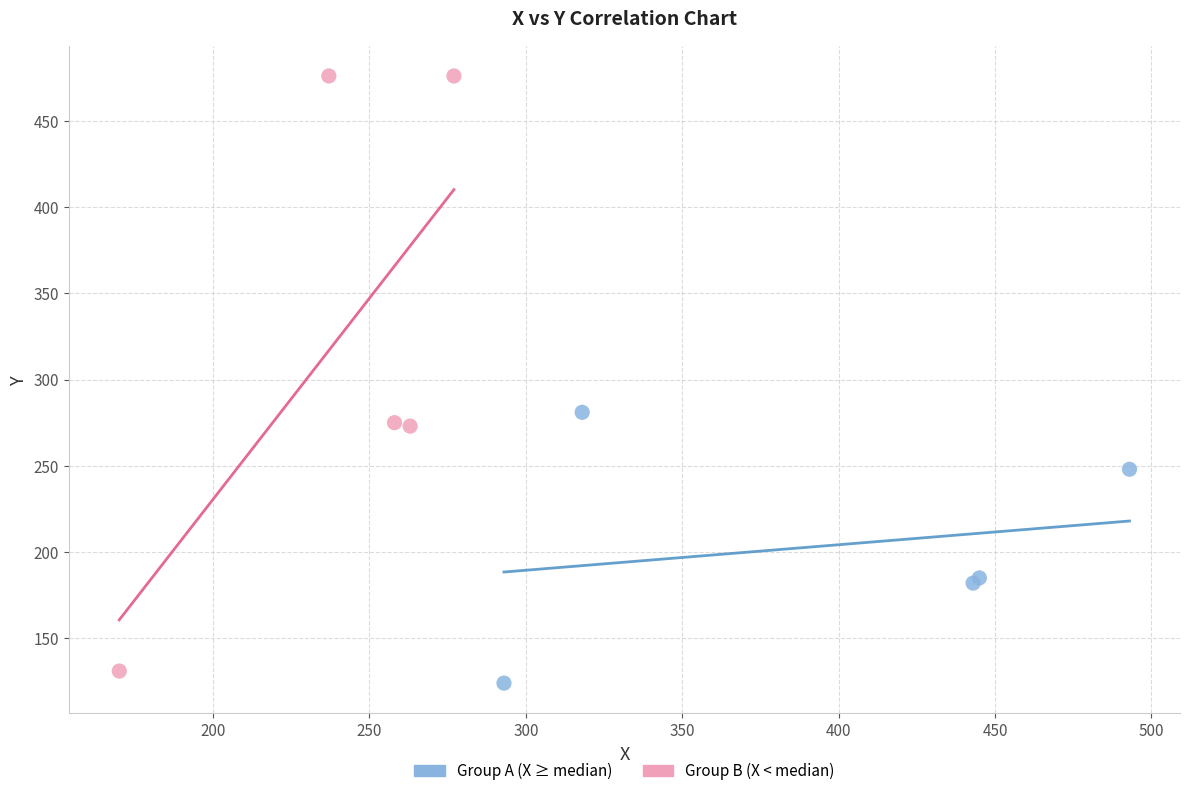

Which series has the widest spread of Y values?

Group B (X < median)